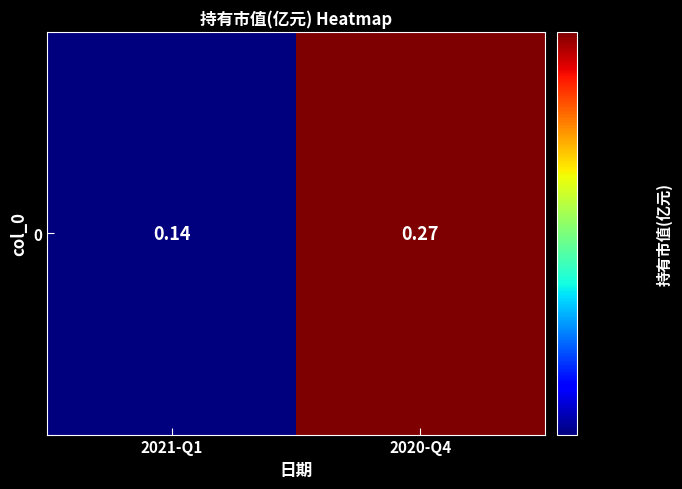

Which has a higher value, 2021-Q1 or 2020-Q4?

2020-Q4